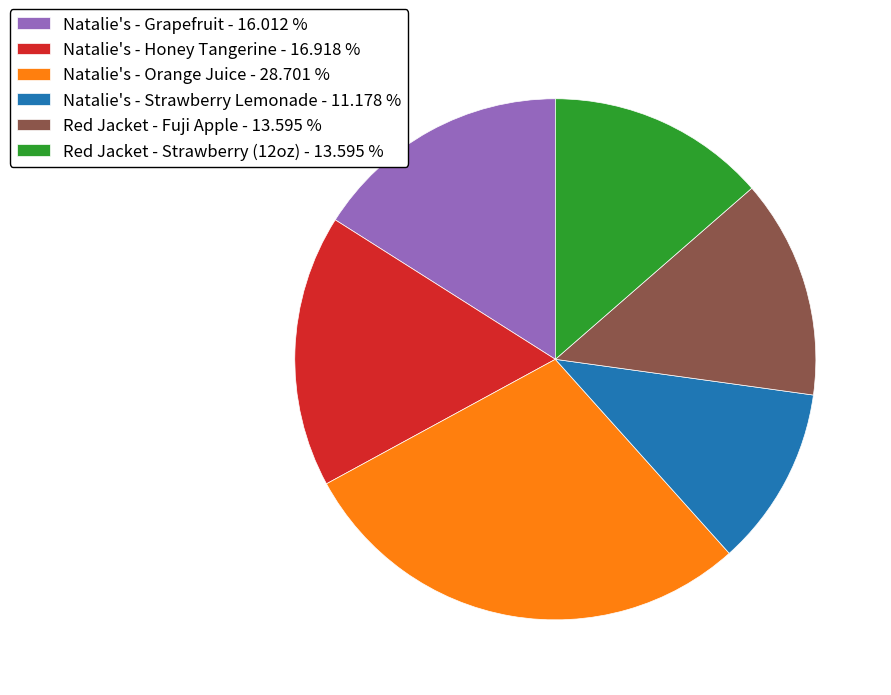

Is it true that Natalie's - Grapefruit is 16% of the pie?

True